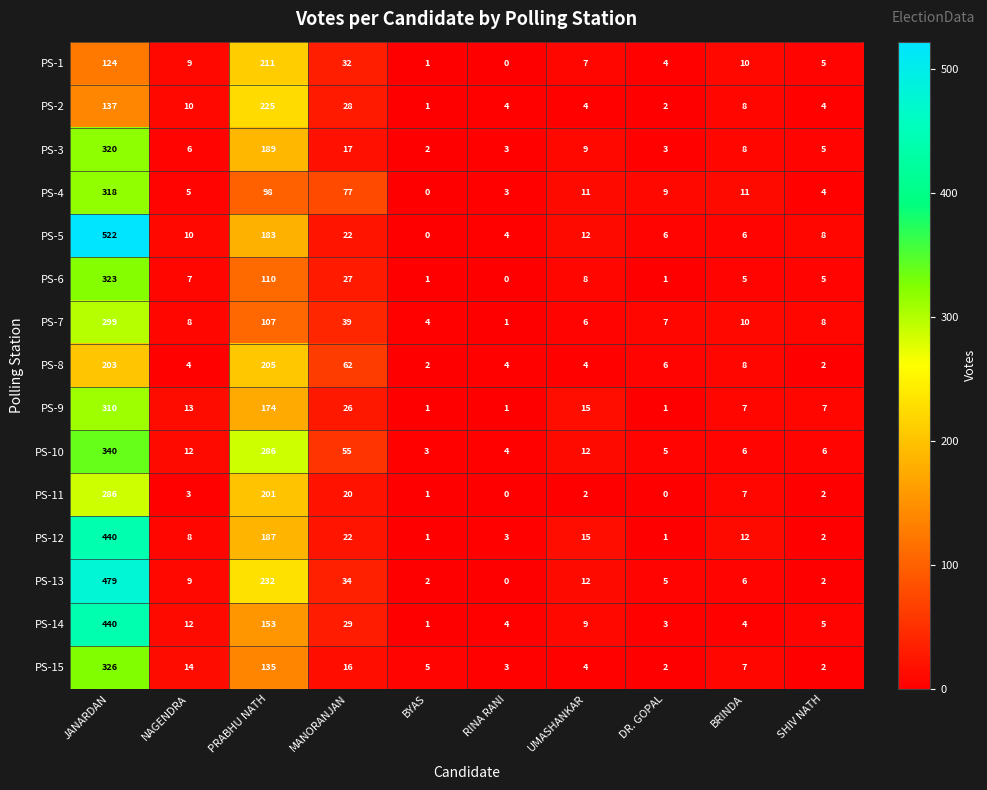

At which category is the sum across all series the highest?

JANARDAN